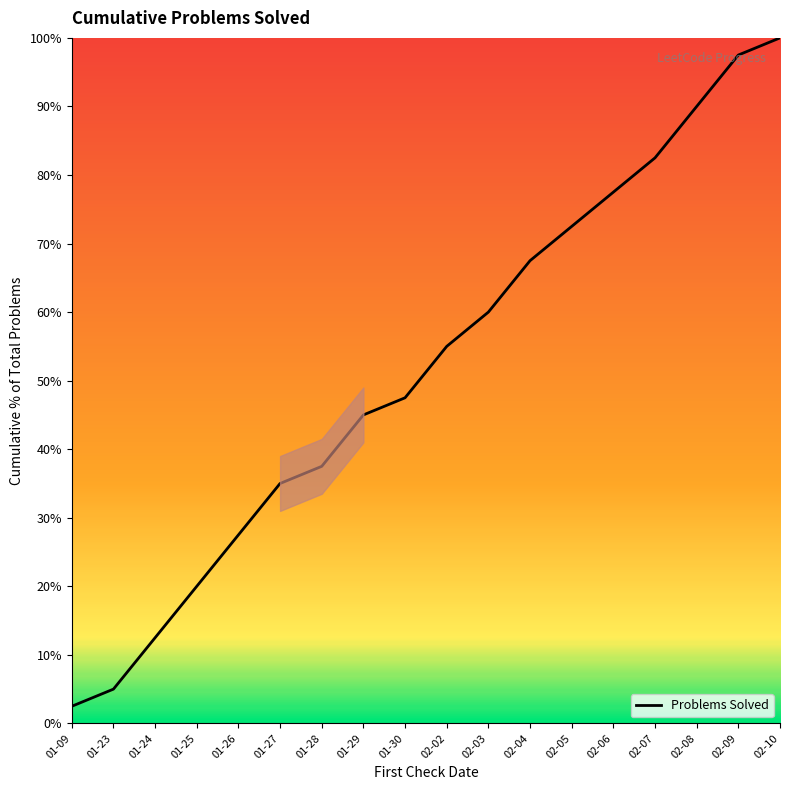

Which has a higher value, 01-25 or 02-05?

02-05